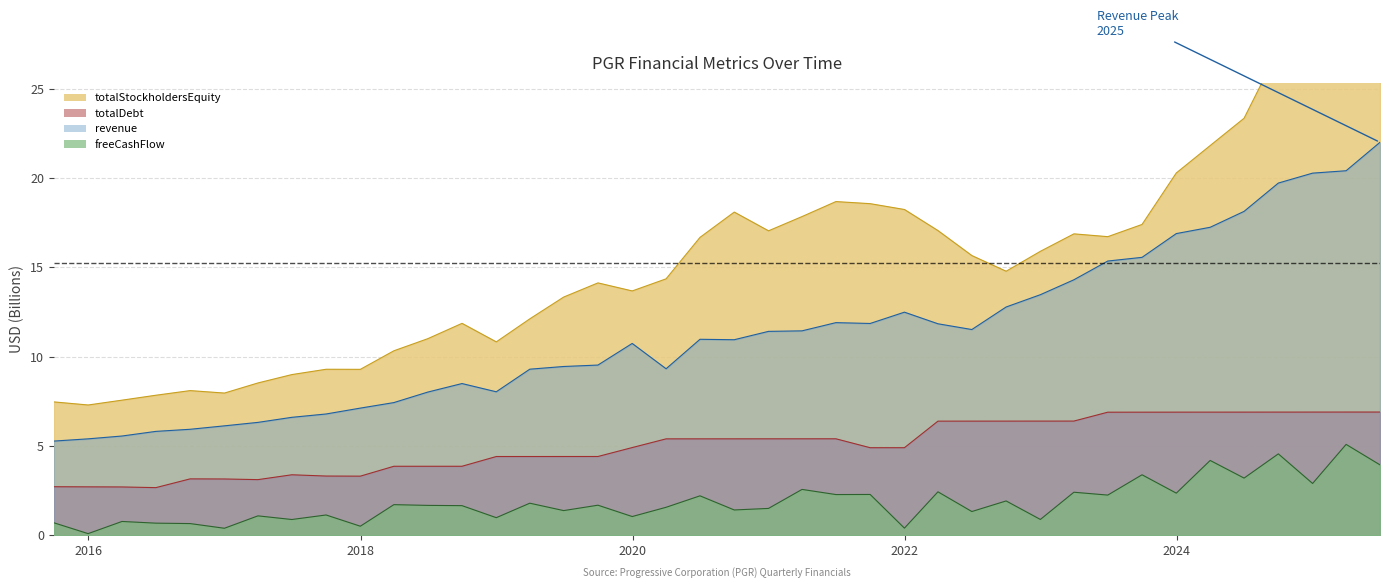

True or false: freeCashFlow and totalDebt cross at least once.

False